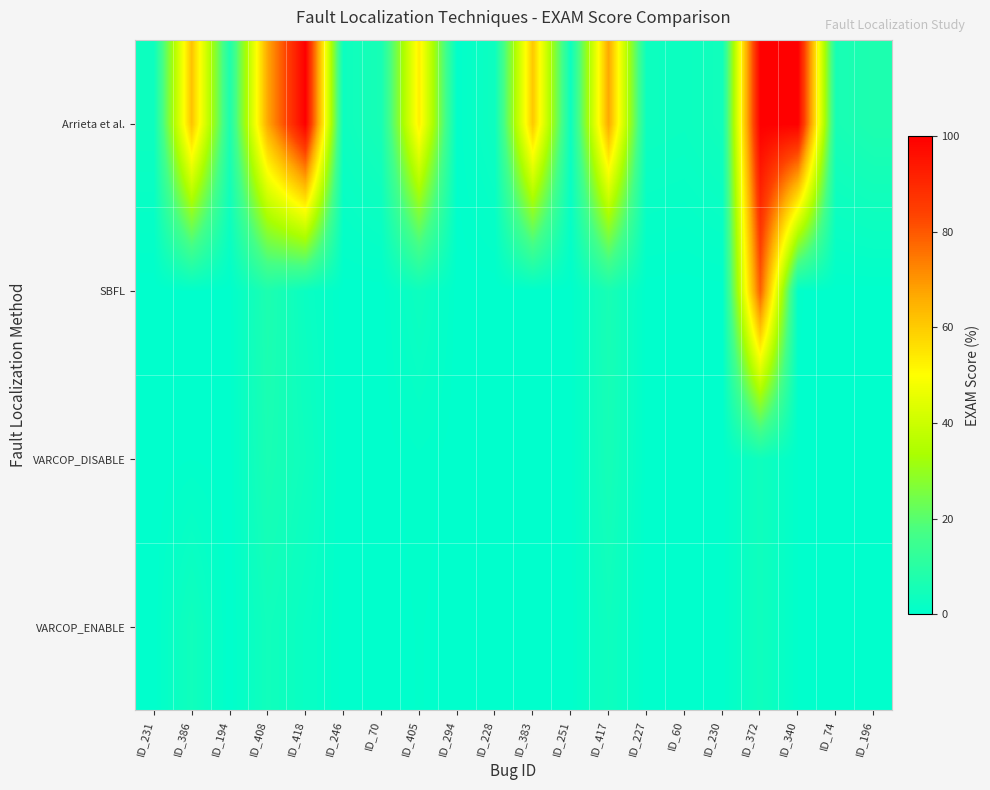

Reading left to right, transcribe all the data shown in this chart.

VARCOP_ENABLE: ID_231=0.0	ID_386=4.1	ID_194=0.0	ID_408=4.1	ID_418=2.2	ID_246=0.1	ID_70=0.1	ID_405=0.4	ID_294=0.1	ID_228=0.0	ID_383=0.0	ID_251=0.2	ID_417=3.5	ID_227=0.1	ID_60=0.0	ID_230=0.2	ID_372=3.8	ID_340=0.3	ID_74=0.2	ID_196=0.1
VARCOP_DISABLE: ID_231=0.0	ID_386=0.4	ID_194=0.1	ID_408=6.1	ID_418=3.6	ID_246=0.1	ID_70=0.1	ID_405=0.6	ID_294=0.1	ID_228=0.0	ID_383=0.0	ID_251=0.2	ID_417=5.3	ID_227=0.1	ID_60=0.1	ID_230=0.2	ID_372=3.8	ID_340=0.3	ID_74=0.2	ID_196=0.2
SBFL: ID_231=0.0	ID_386=0.3	ID_194=0.1	ID_408=7.1	ID_418=2.5	ID_246=0.1	ID_70=0.1	ID_405=3.4	ID_294=0.1	ID_228=0.0	ID_383=0.0	ID_251=0.2	ID_417=6.0	ID_227=0.1	ID_60=0.1	ID_230=0.2	ID_372=78.9	ID_340=0.4	ID_74=0.2	ID_196=0.2
Arrieta et al.: ID_231=3.3	ID_386=61.8	ID_194=7.2	ID_408=66.9	ID_418=100.0	ID_246=3.3	ID_70=5.7	ID_405=53.4	ID_294=0.4	ID_228=3.3	ID_383=60.8	ID_251=3.3	ID_417=66.9	ID_227=3.3	ID_60=2.9	ID_230=4.3	ID_372=100.0	ID_340=100.0	ID_74=5.7	ID_196=7.2